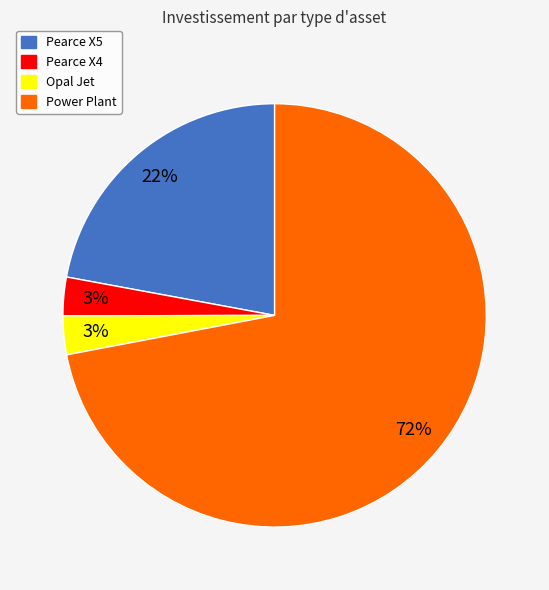

To the nearest percent, what is the difference between the largest and smallest slice percentages?

69%